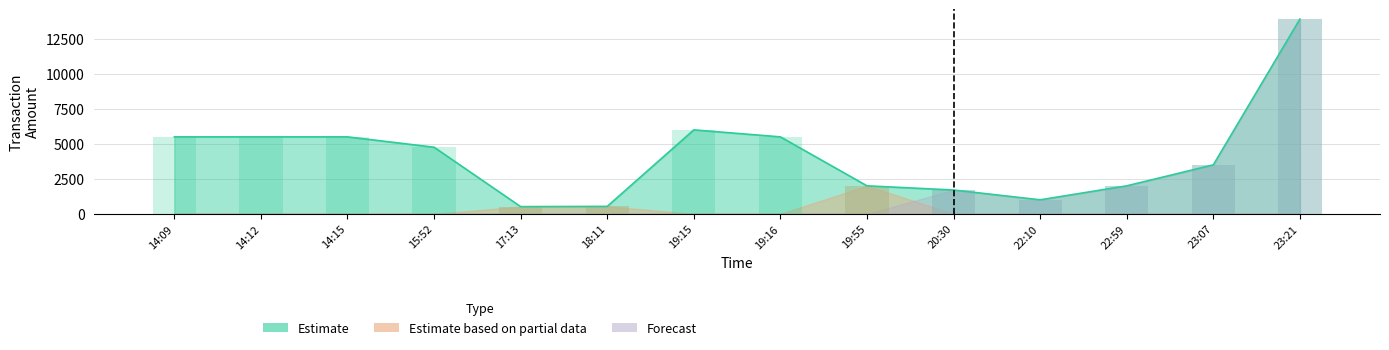

What is the sum of all Estimate based on partial data values?

3043.9